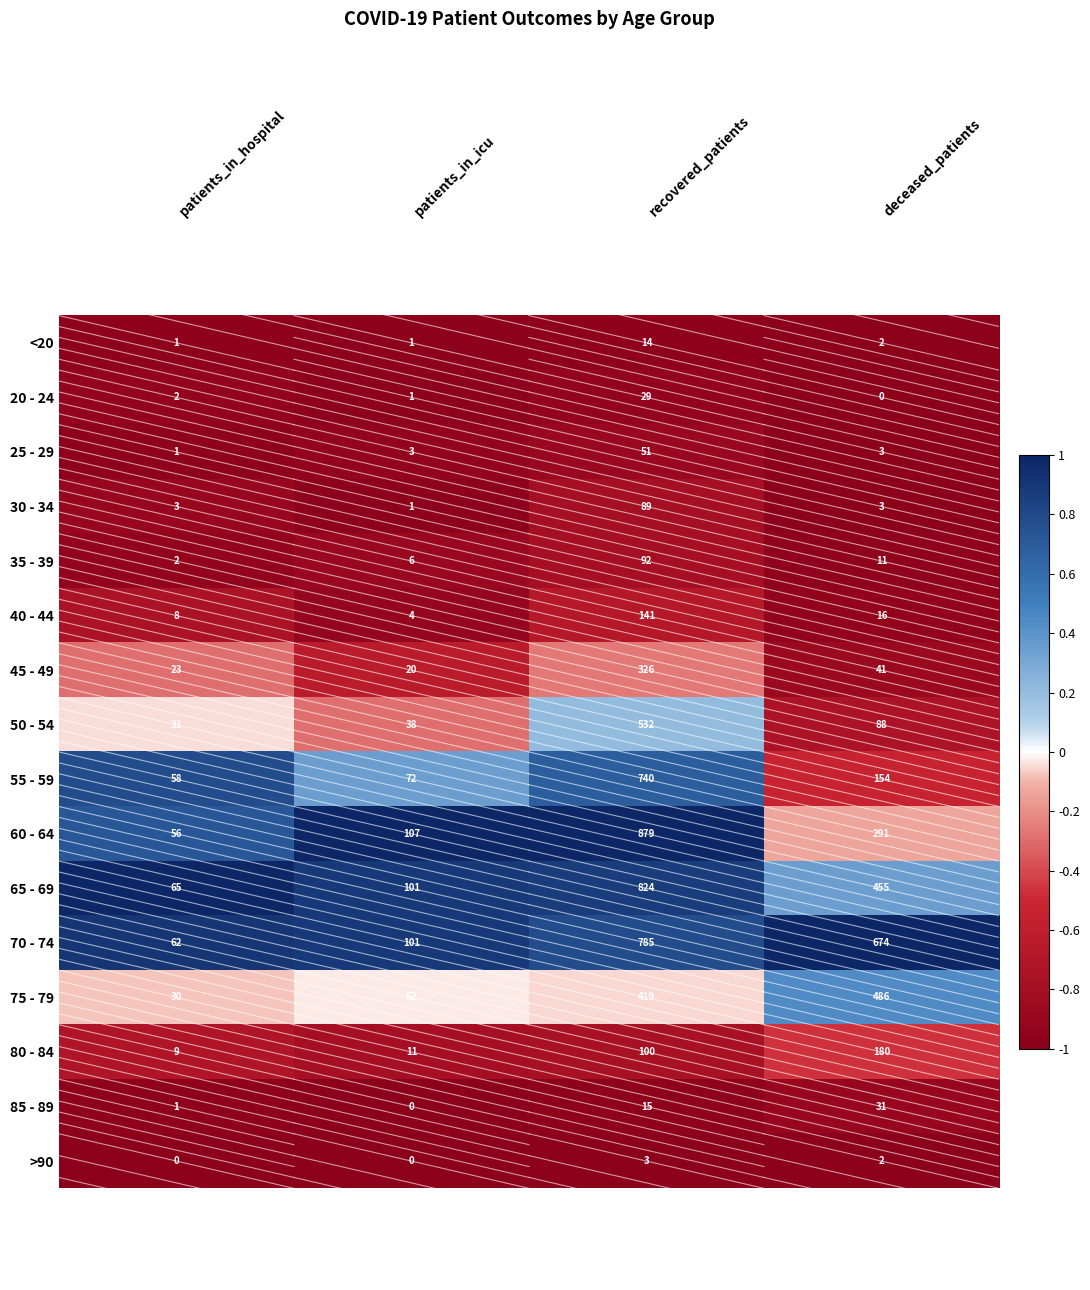

Which series has the largest range (max minus min)?

60 - 64